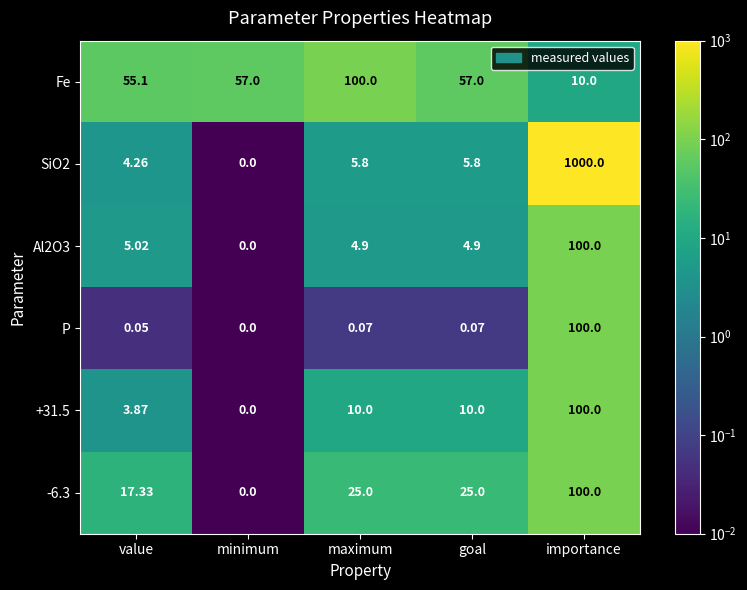

At which label is Fe closest to 55?

value